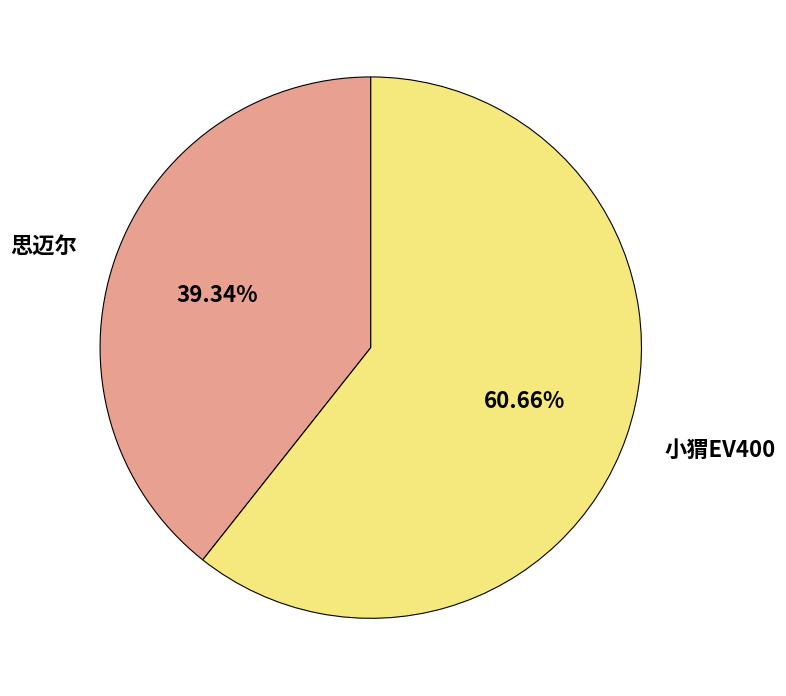

To the nearest percent, what is the difference between the largest and smallest slice percentages?

21%